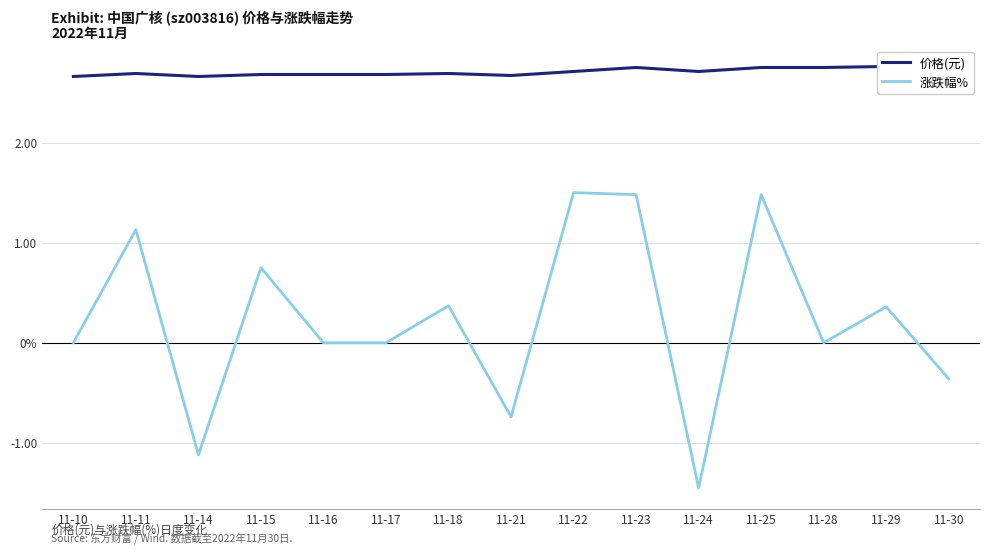

At which label does 价格(元) reach its minimum?

11-10